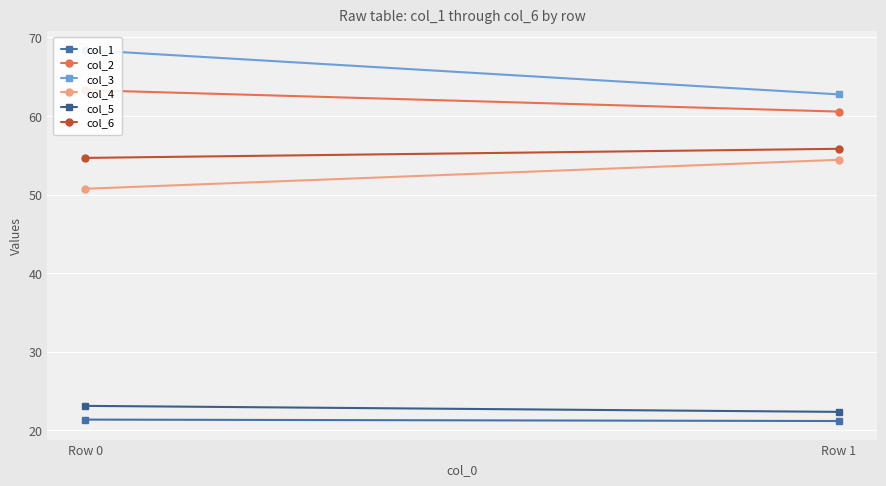

At which label does col_5 first exceed 23?

Row 0